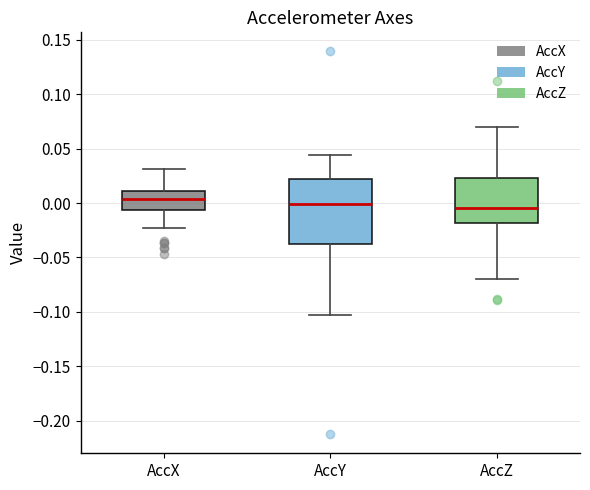

Where is the upper edge of the box for AccX on the y-axis? The values are not printed on the chart, so give them approximately, as read against the axis.

0.010